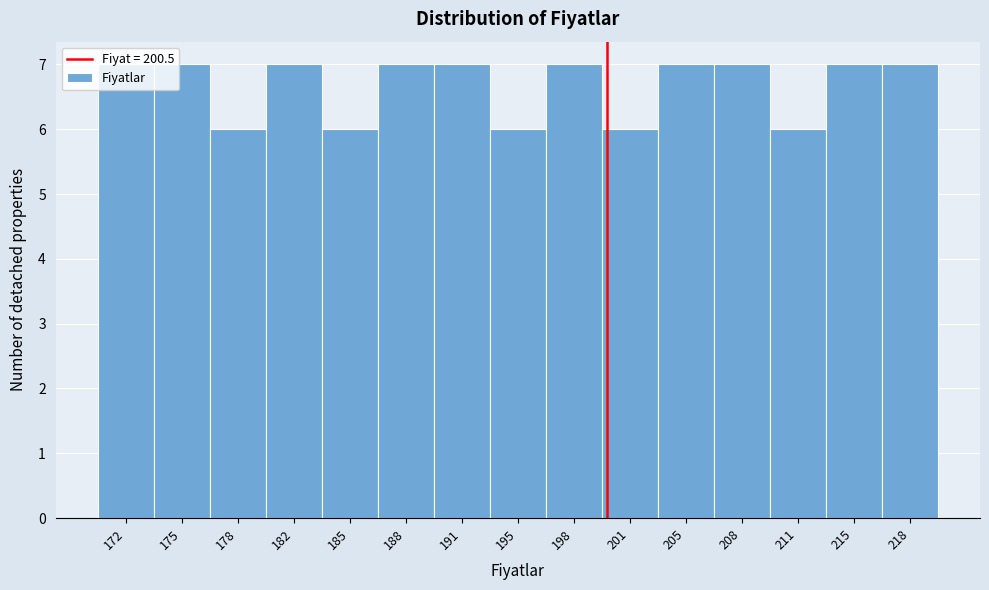

Between 201 and 172, which is larger?

172